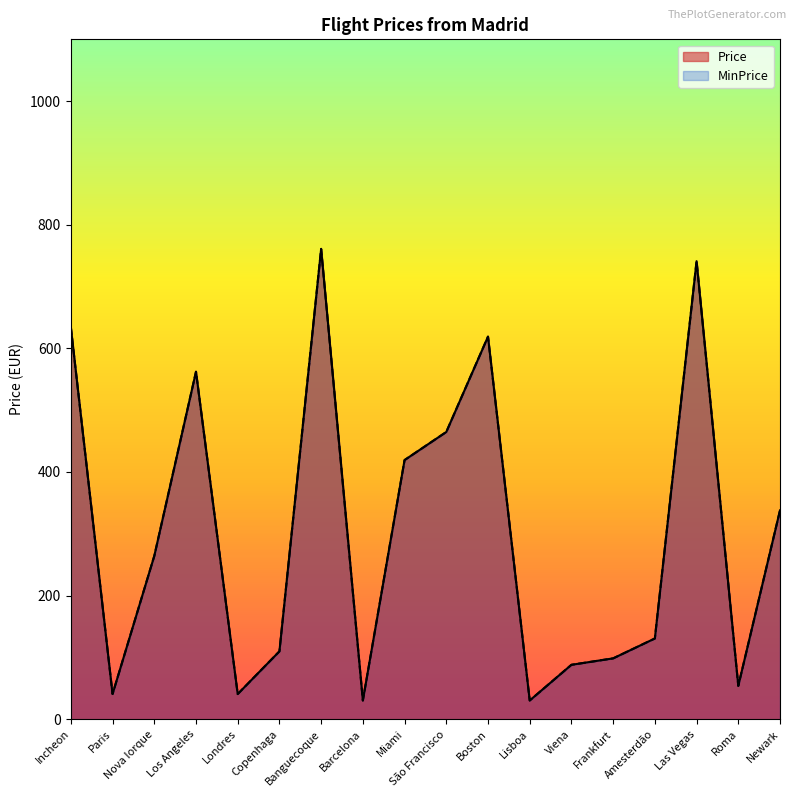

Which has a higher value, São Francisco or Los Angeles?

Los Angeles